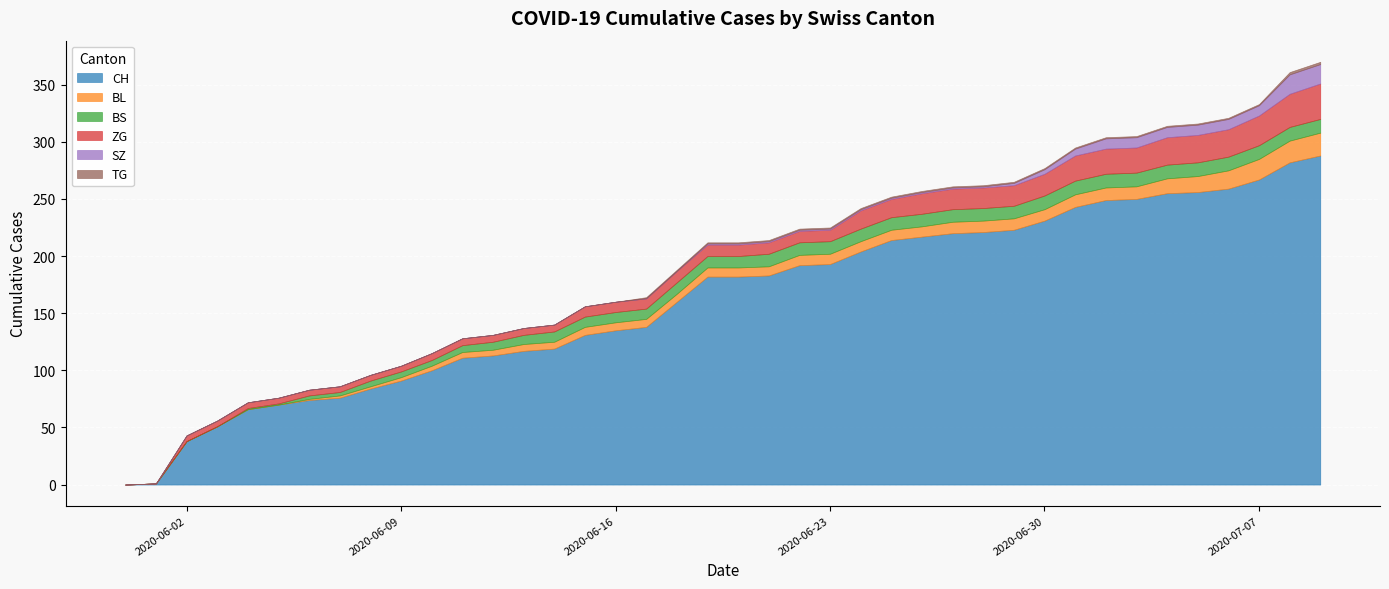

What is the sum of the BL values at 2020-06-26 and 2020-06-03?

9